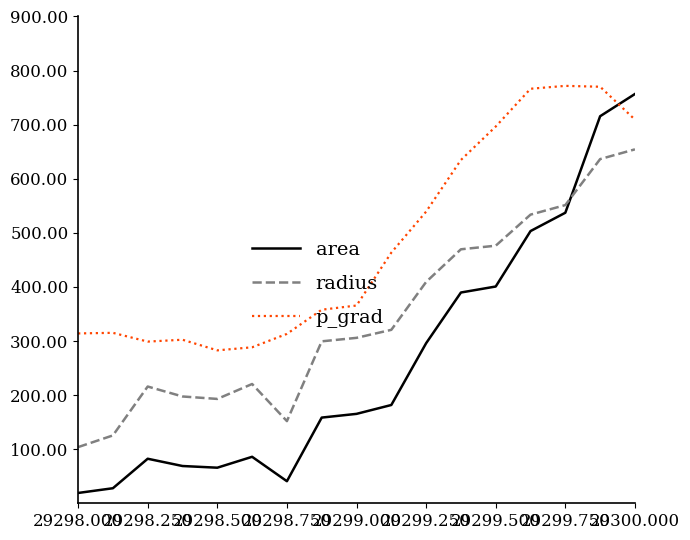

What is the difference between the maximum and minimum values in the radius series?

550.5